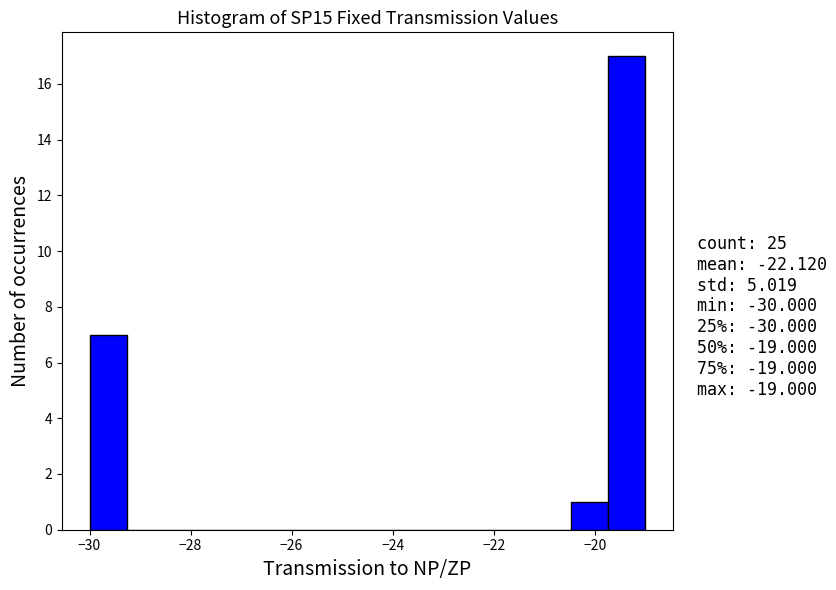

Around what value on the x-axis is the tallest bar? Give the approximate position of its centre, as read against the axis.

-19.4